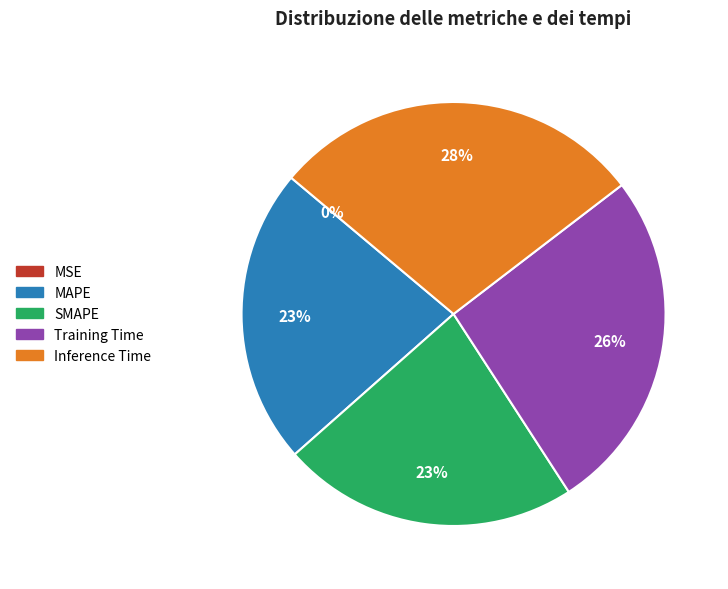

To the nearest percent, what portion does Training Time represent?

26%